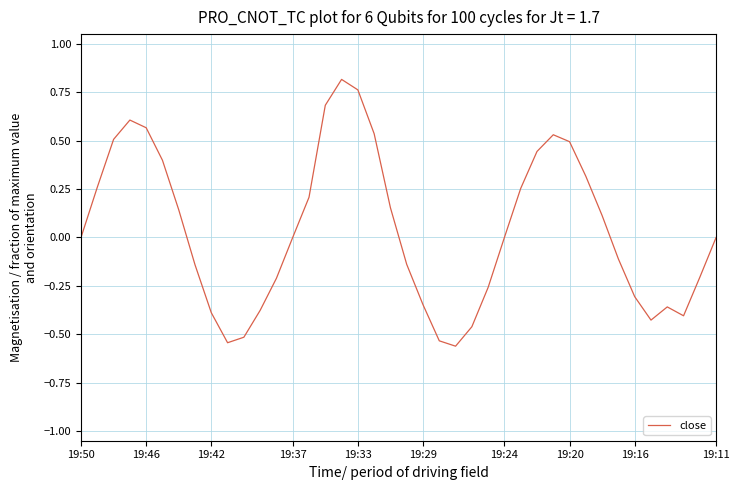

What is the difference between the maximum and minimum values?

1.4